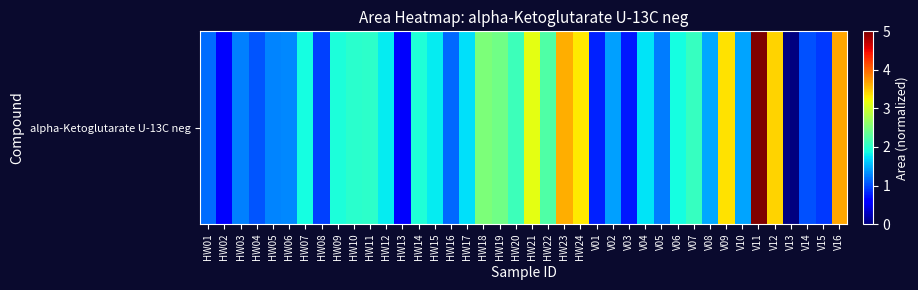

What is the difference between the maximum and minimum values?

5.0